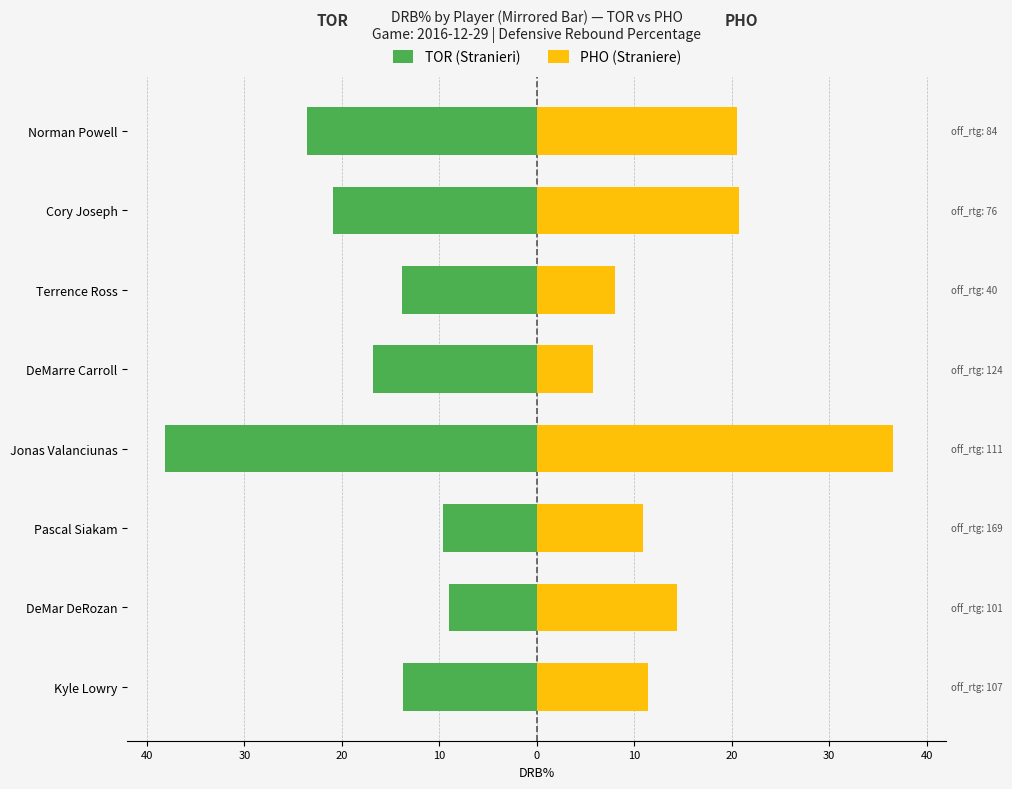

What is the average value of the PHO (Straniere) series?

16.0